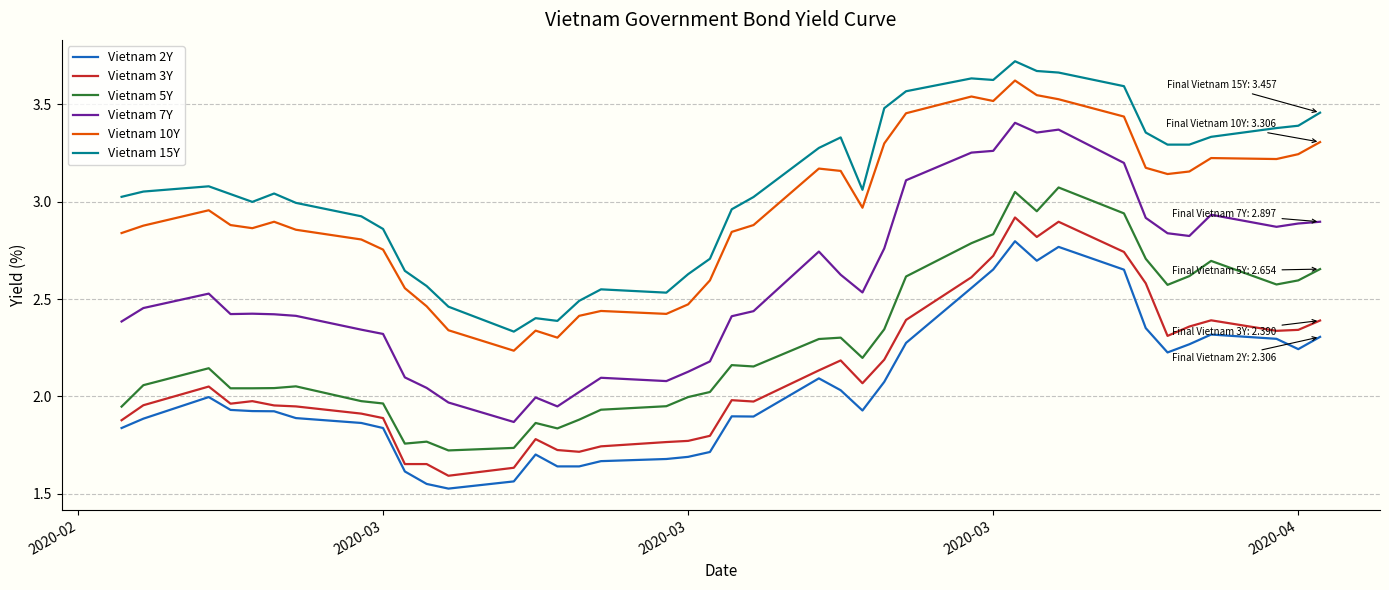

Which series has the largest total across all categories?

Vietnam 15Y